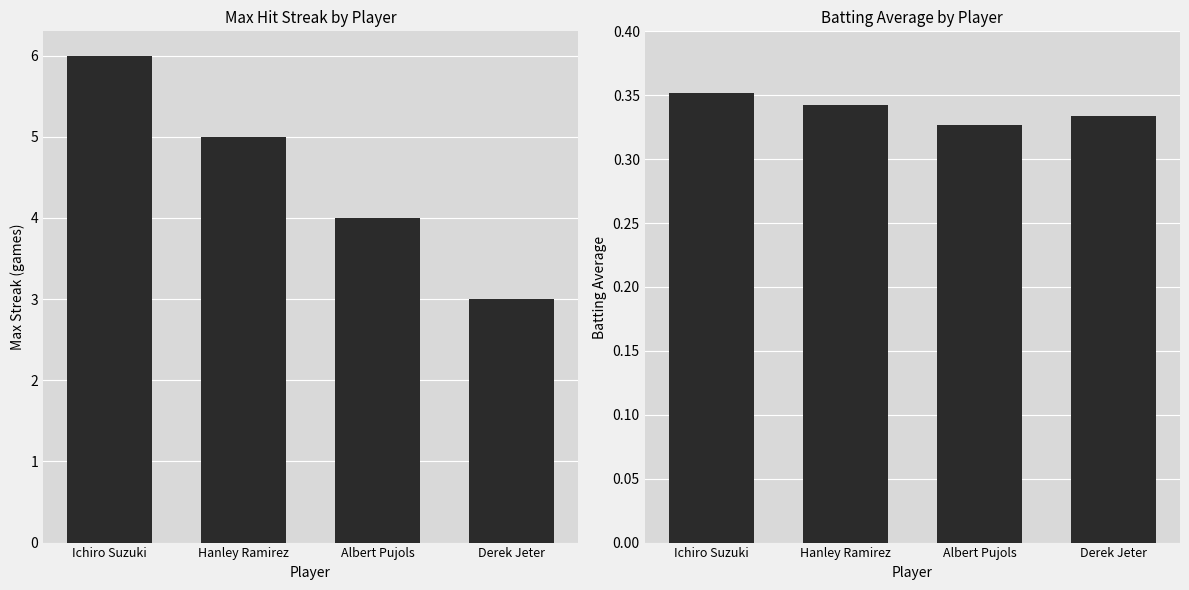

What position from the left is Derek Jeter?

4